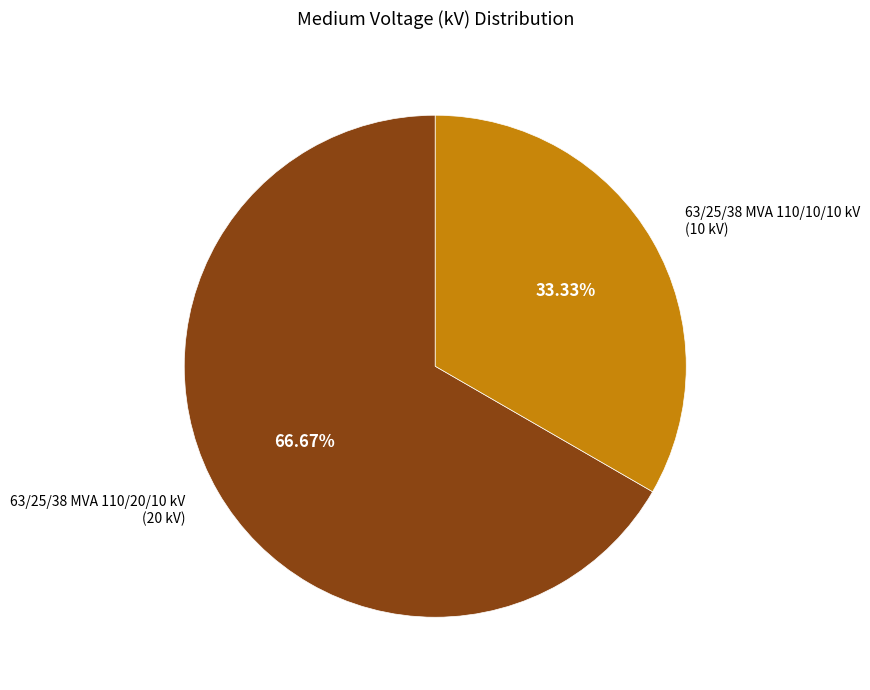

Does any single category account for the majority?

Yes